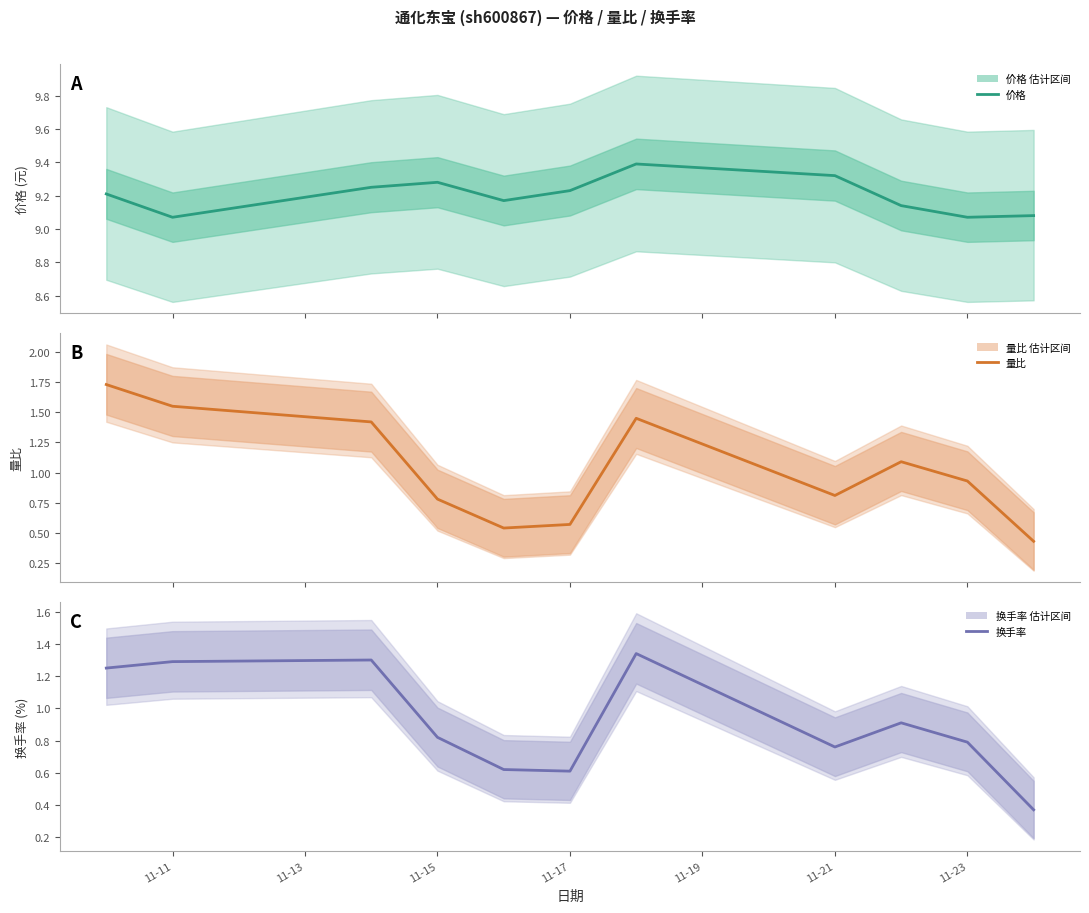

What is the spread (max minus min) of values at 11-23?

8.3